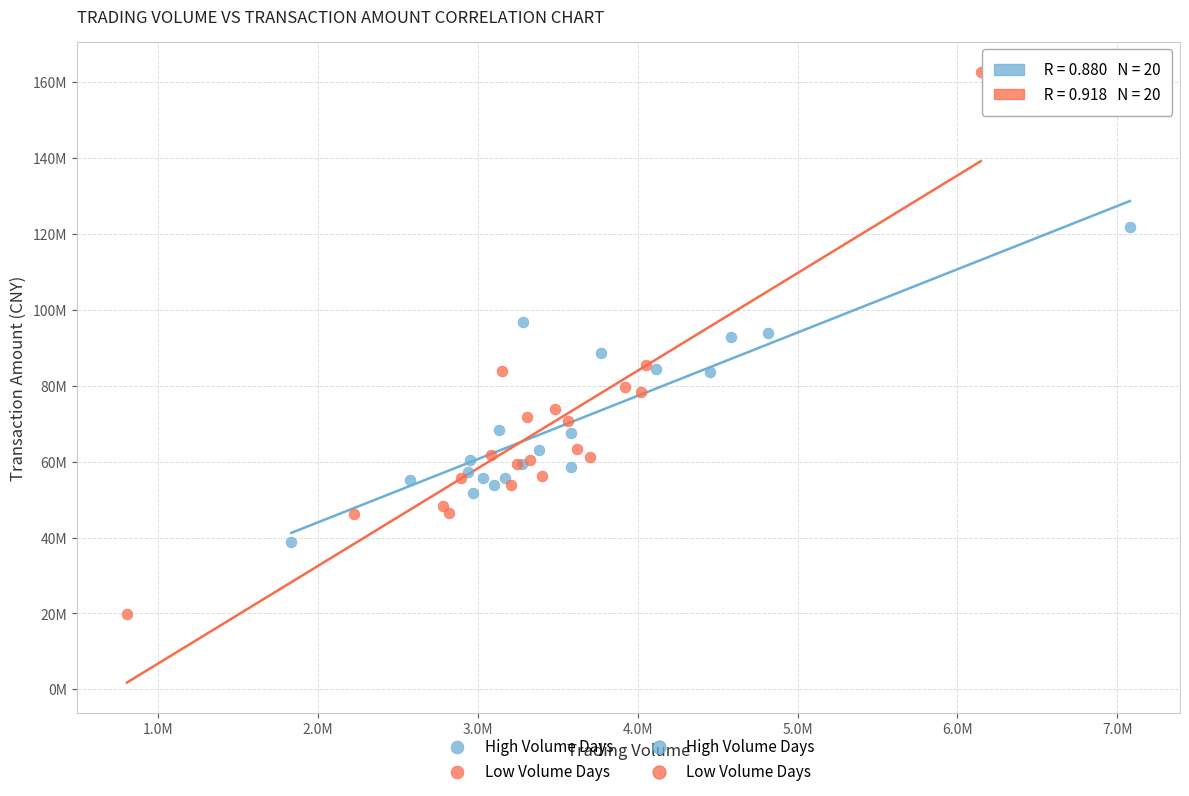

Which series has the largest Y range (max minus min)?

Low Volume Days